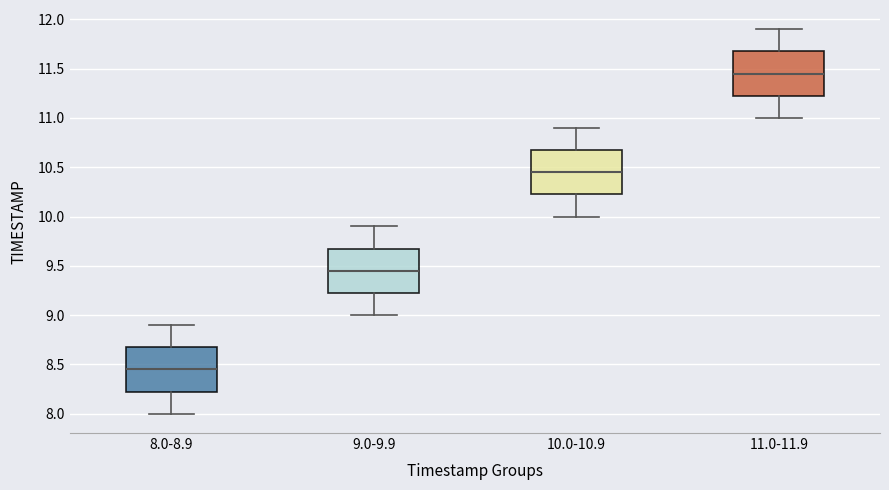

Where is the upper edge of the box for 8.0-8.9 on the y-axis? The values are not printed on the chart, so give them approximately, as read against the axis.

8.70